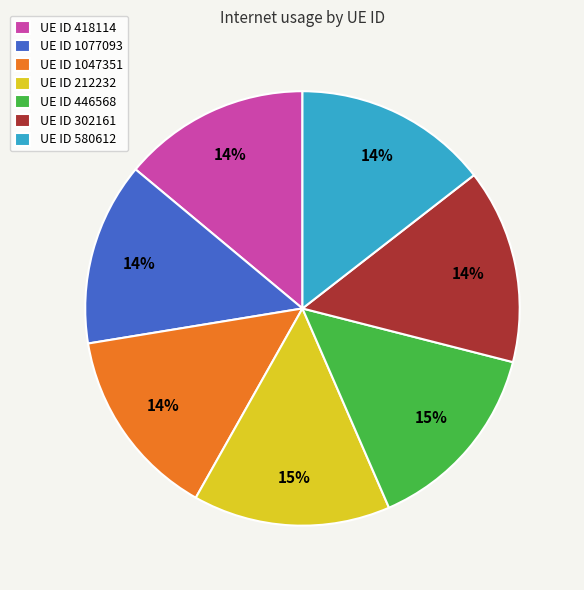

Is it true that UE ID 1077093 is 14% of the pie?

True